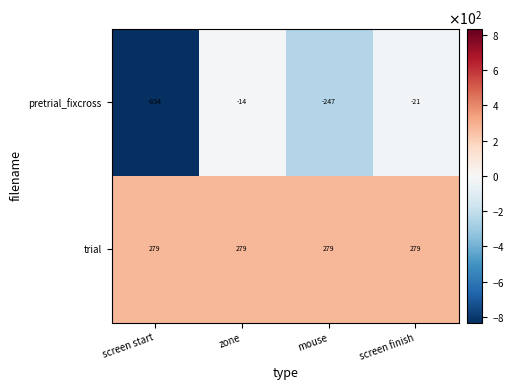

Which series has the largest total across all categories?

trial